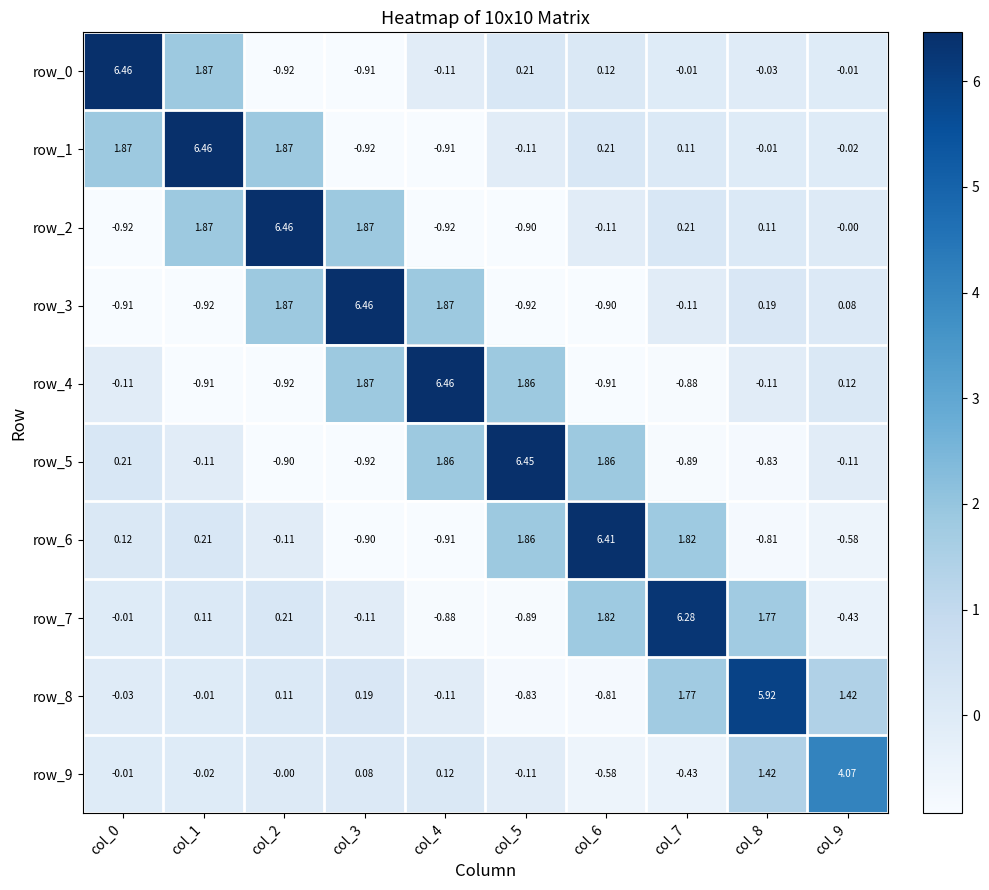

Is the value of row_4 at col_7 greater than the value of row_3 at col_4?

No